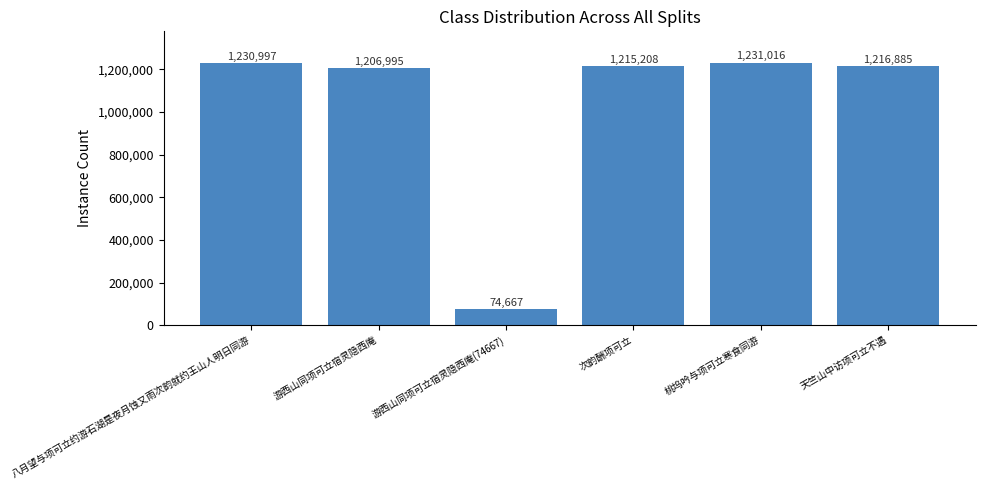

Reading left to right, extract all data points from this chart.

八月望与项可立约游石湖是夜月蚀又雨次韵就约王山人明日同游=1230997	游西山同项可立宿灵隐西庵=1206995	游西山同项可立宿灵隐西庵(74667)=74667	次韵酬项可立=1215208	桃坞吟与项可立寒食同游=1231016	天竺山中访项可立不遇=1216885